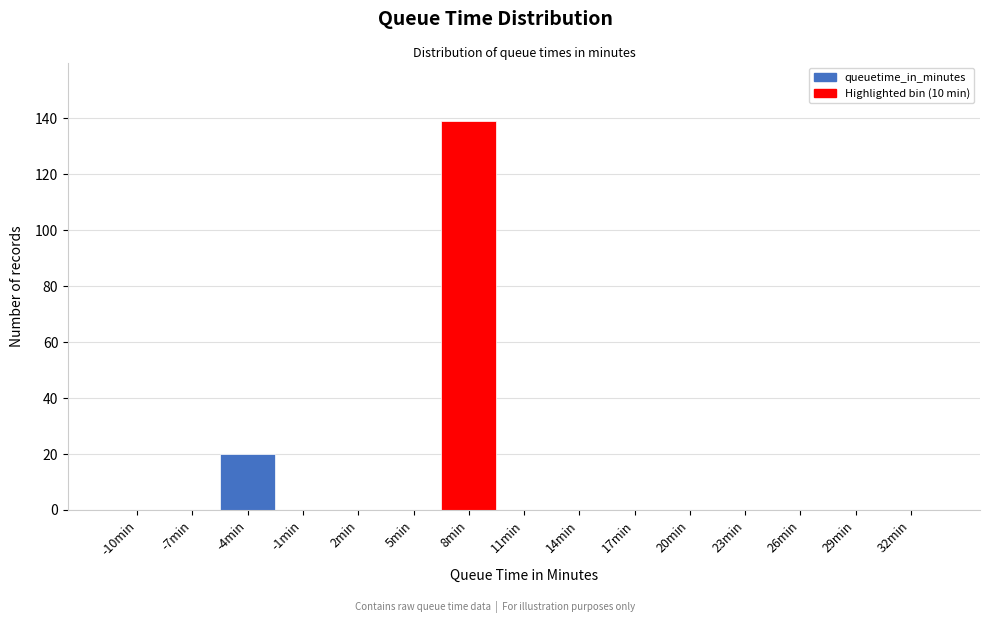

Reading left to right, extract all data points from this chart.

-10min=0	-7min=0	-4min=20	-1min=0	2min=0	5min=0	8min=139	11min=0	14min=0	17min=0	20min=0	23min=0	26min=0	29min=0	32min=0